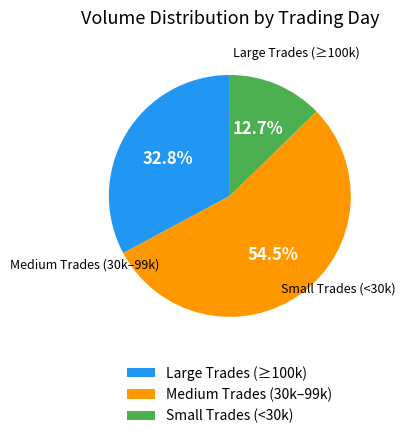

What is the ratio of the value at Medium Trades (30k–99k) to the value at Large Trades (≥100k)?

1.7